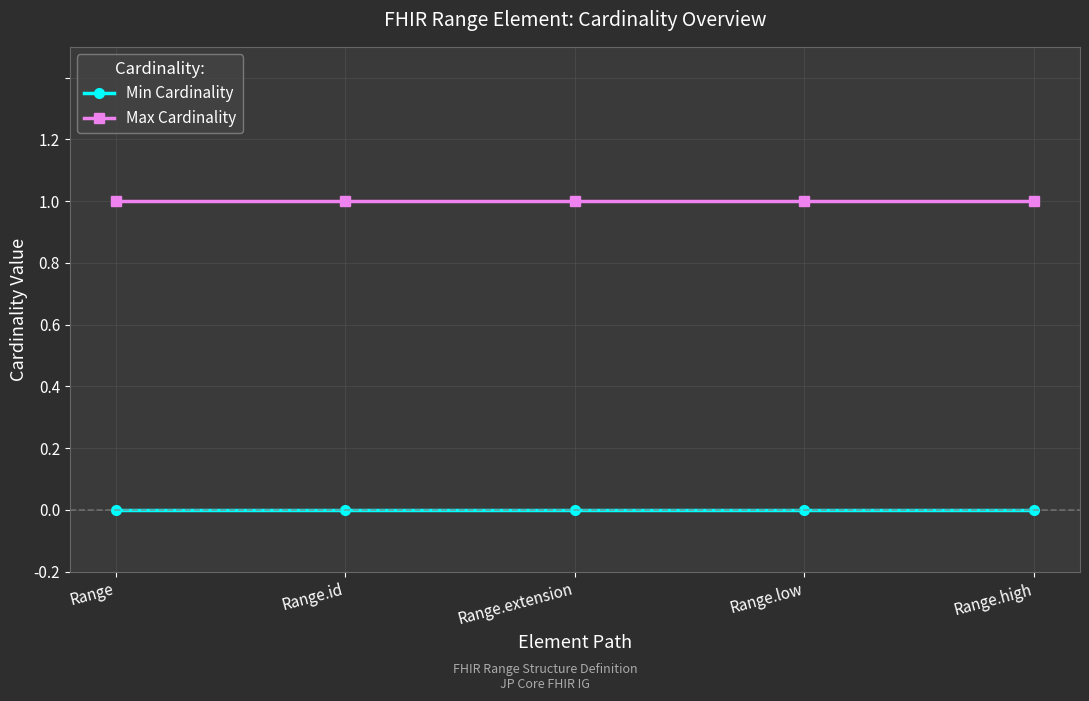

What is the sum of all Max Cardinality values?

5